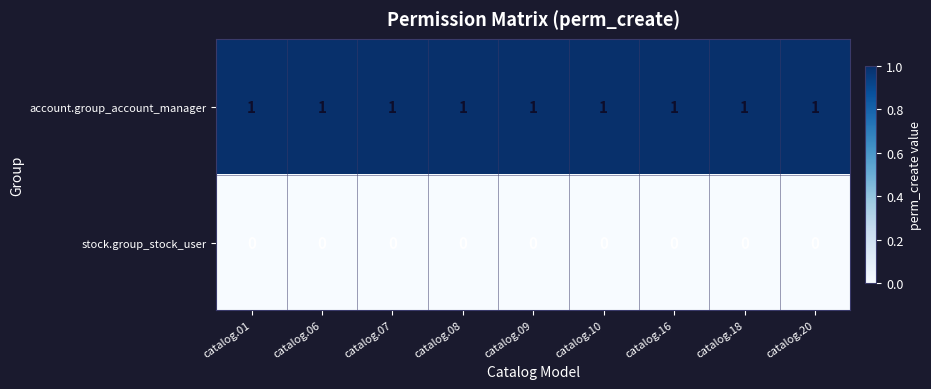

The stock.group_stock_user series shows 0 at catalog.08. True or false?

True